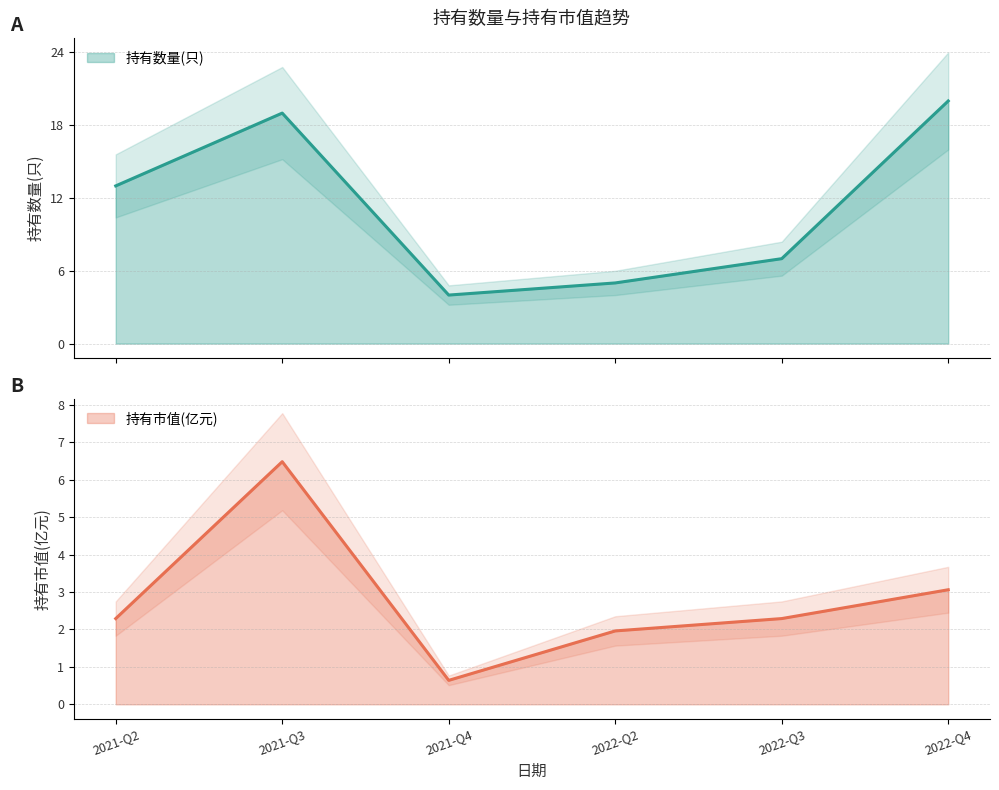

What is the highest value of the 持有数量(只) series?

20.0